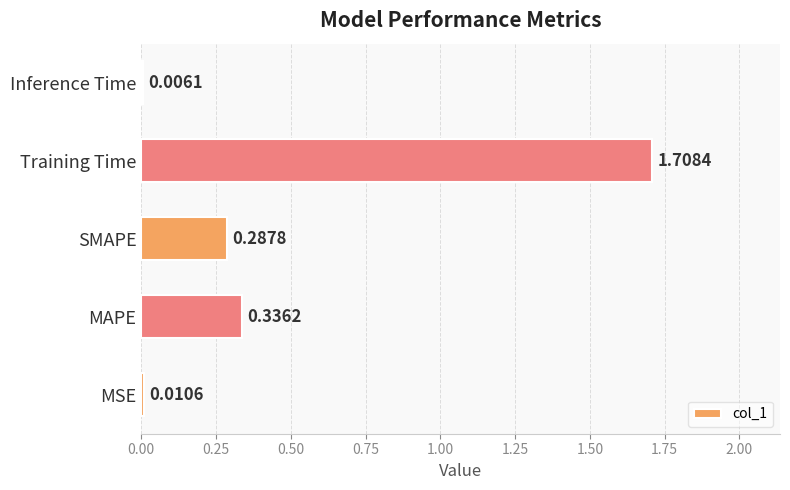

What is the sum of all values?

2.3